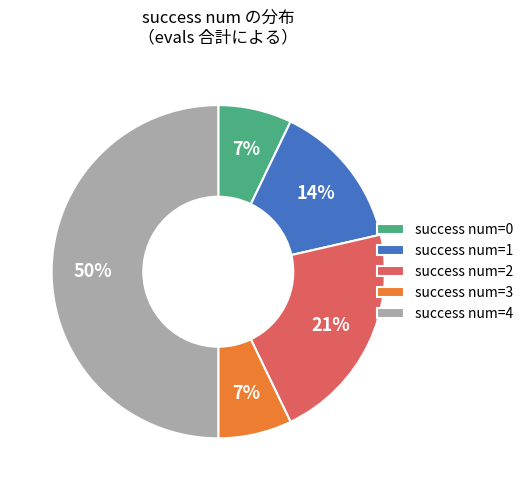

Between success num=4 and success num=1, which is larger?

success num=4